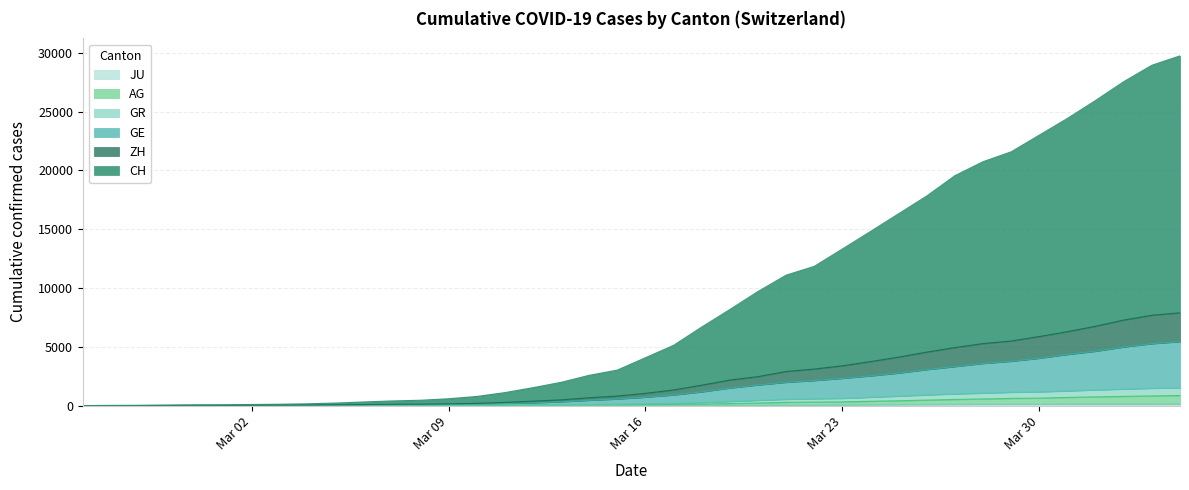

Which series has the widest spread of values?

CH